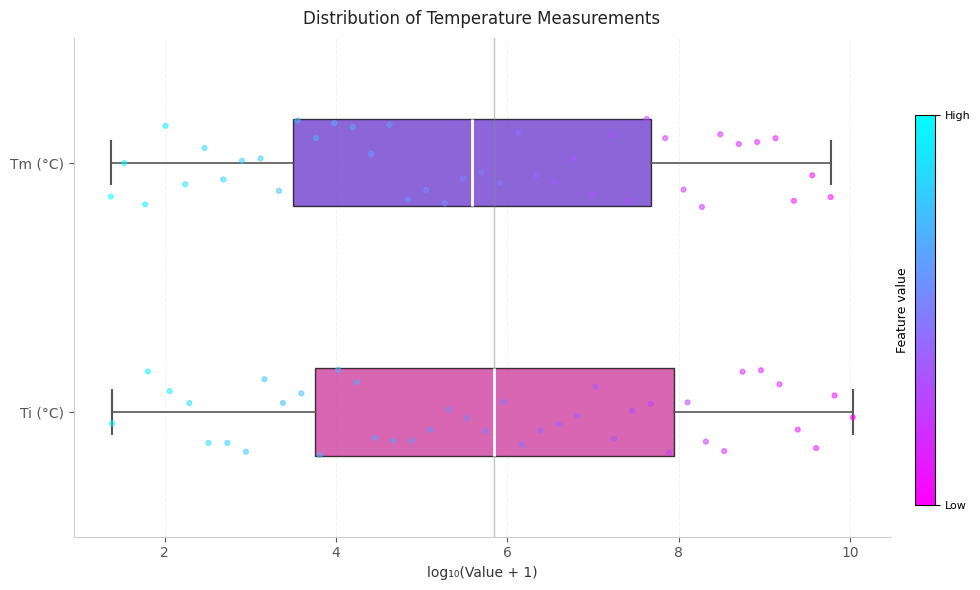

Where does the median line of the box for Ti (°C) sit on the x-axis? The values are not printed on the chart, so give them approximately, as read against the axis.

5.8